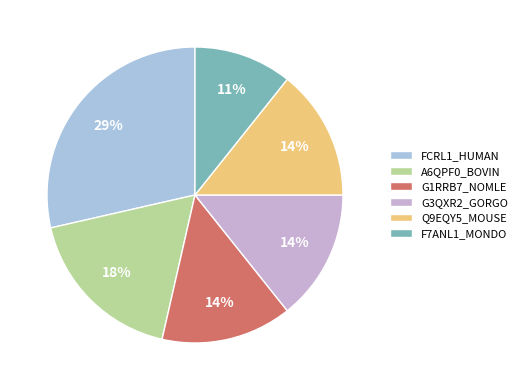

Is it true that F7ANL1_MONDO is 1% of the pie?

False